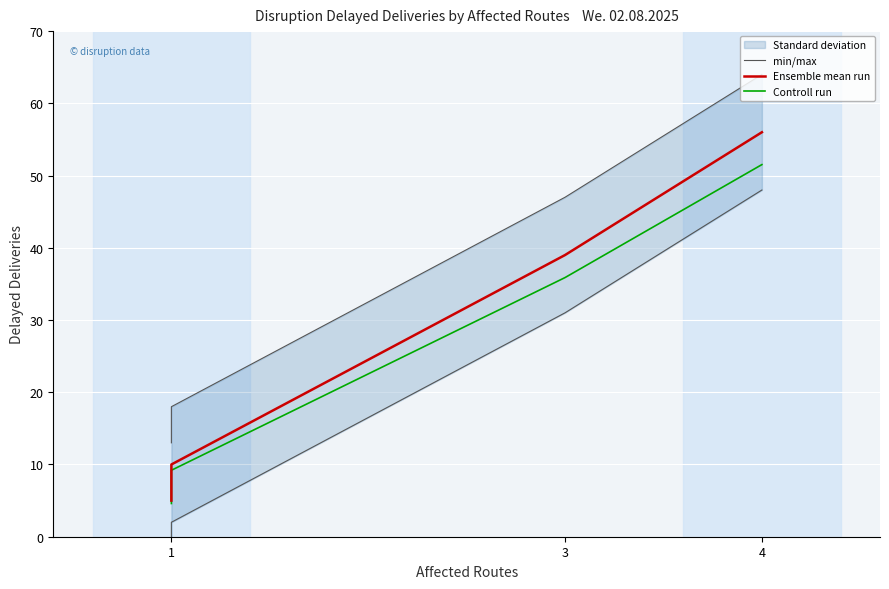

How many series are shown in this chart?

3